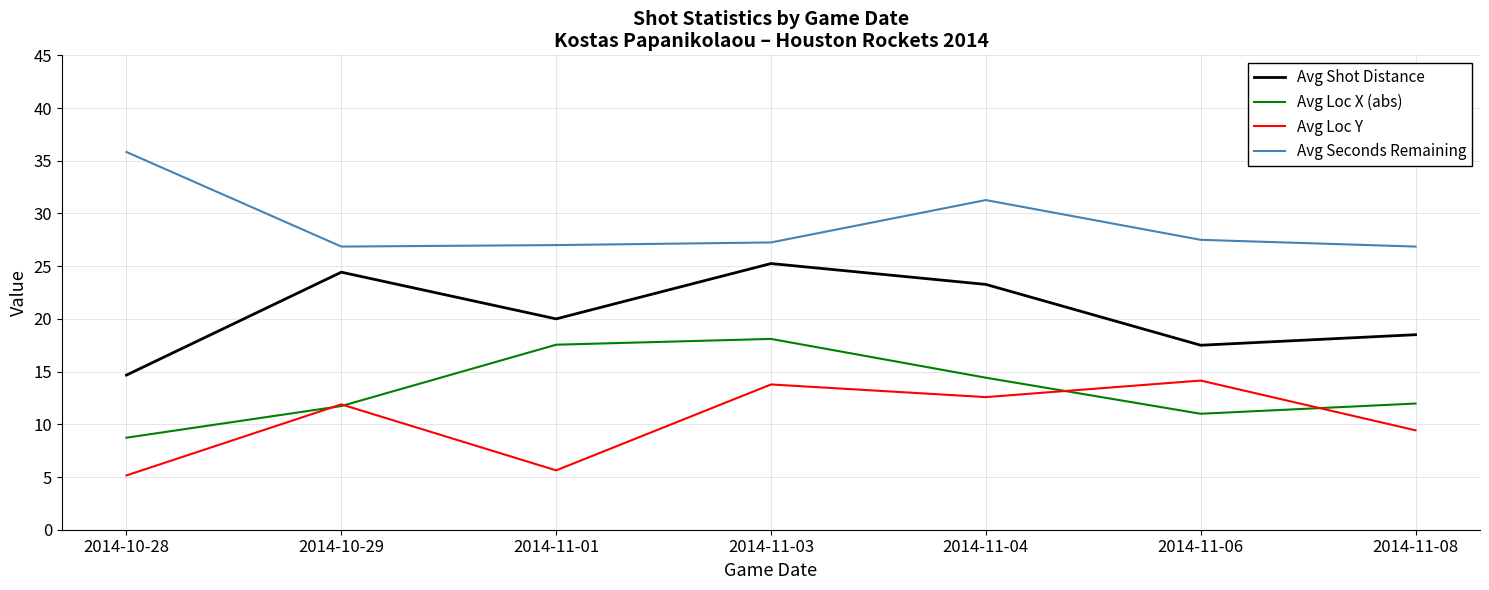

List the series in order of their peak value, highest first.

Avg Seconds Remaining, Avg Shot Distance, Avg Loc X (abs), Avg Loc Y